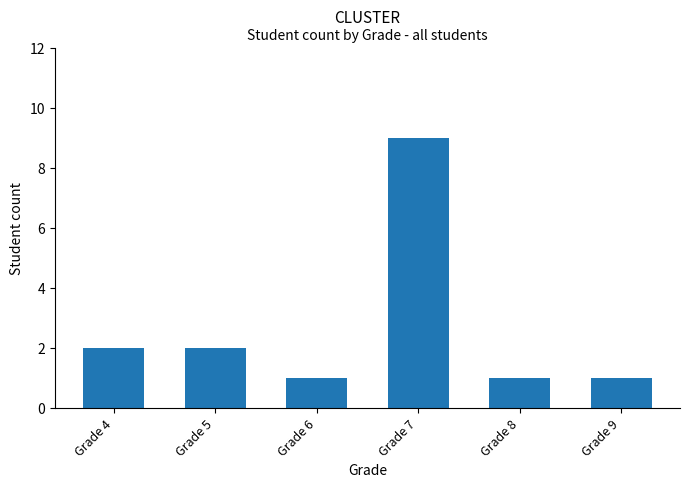

What is the maximum value shown in the chart?

9